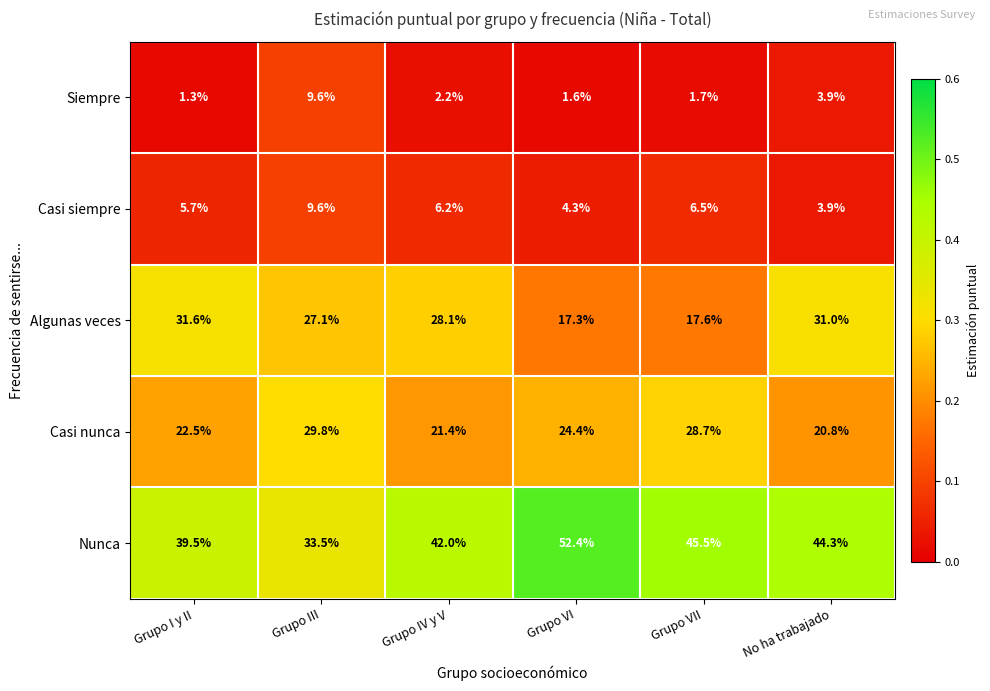

Reading left to right, what are all the values shown in this chart?

Siempre: Grupo I y II=1.3	Grupo III=9.6	Grupo IV y V=2.2	Grupo VI=1.6	Grupo VII=1.7	No ha trabajado=3.9
Casi siempre: Grupo I y II=5.7	Grupo III=9.6	Grupo IV y V=6.2	Grupo VI=4.3	Grupo VII=6.5	No ha trabajado=3.9
Algunas veces: Grupo I y II=31.6	Grupo III=27.1	Grupo IV y V=28.1	Grupo VI=17.3	Grupo VII=17.6	No ha trabajado=31.0
Casi nunca: Grupo I y II=22.5	Grupo III=29.8	Grupo IV y V=21.4	Grupo VI=24.4	Grupo VII=28.7	No ha trabajado=20.8
Nunca: Grupo I y II=39.5	Grupo III=33.5	Grupo IV y V=42.0	Grupo VI=52.4	Grupo VII=45.5	No ha trabajado=44.3